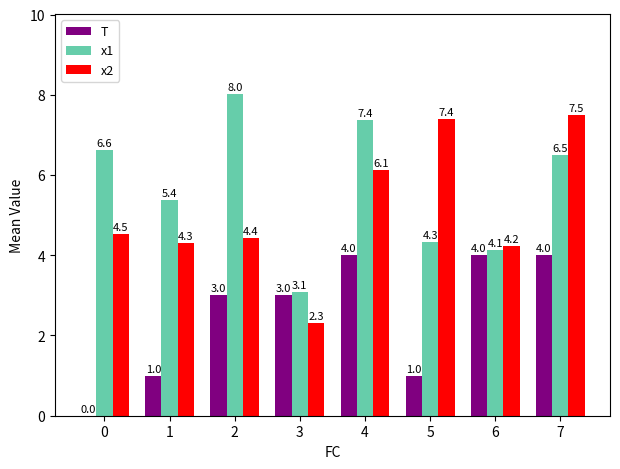

Is it true that T equals 1.0 at 5?

True